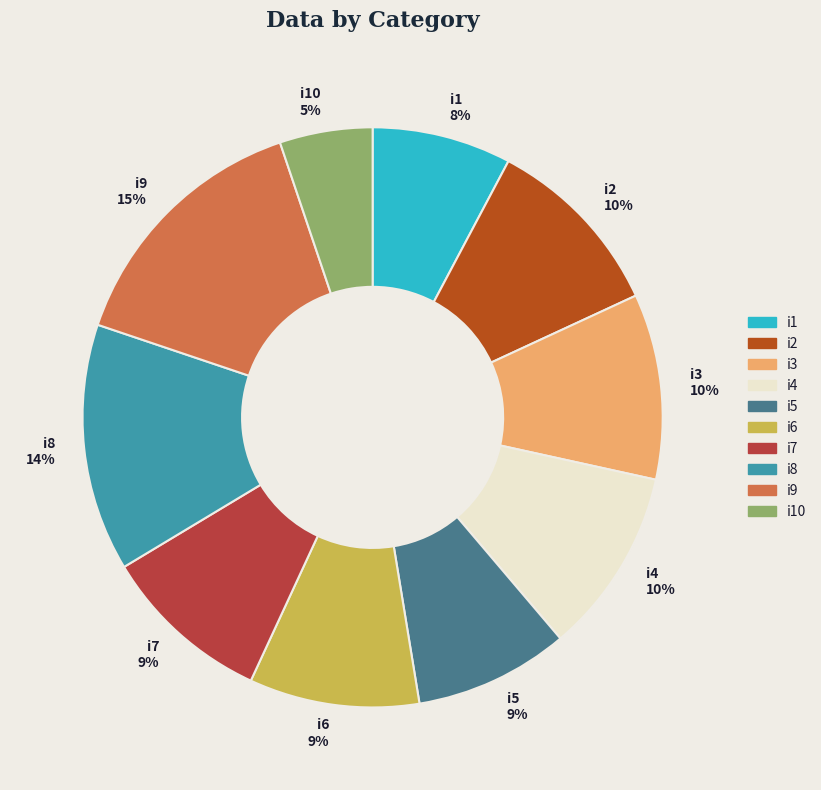

Is there any slice that represents more than half of the pie?

No